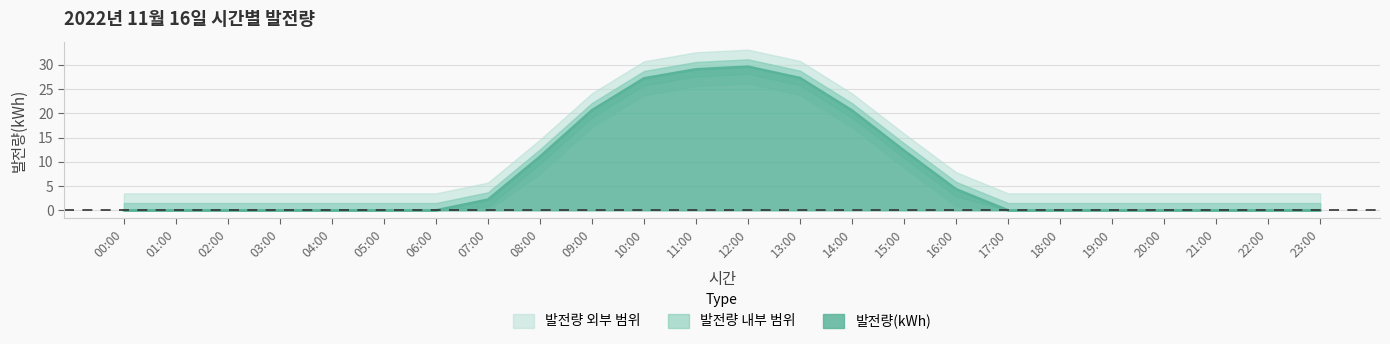

True or false: there are more than 0 points higher than both neighbors.

True